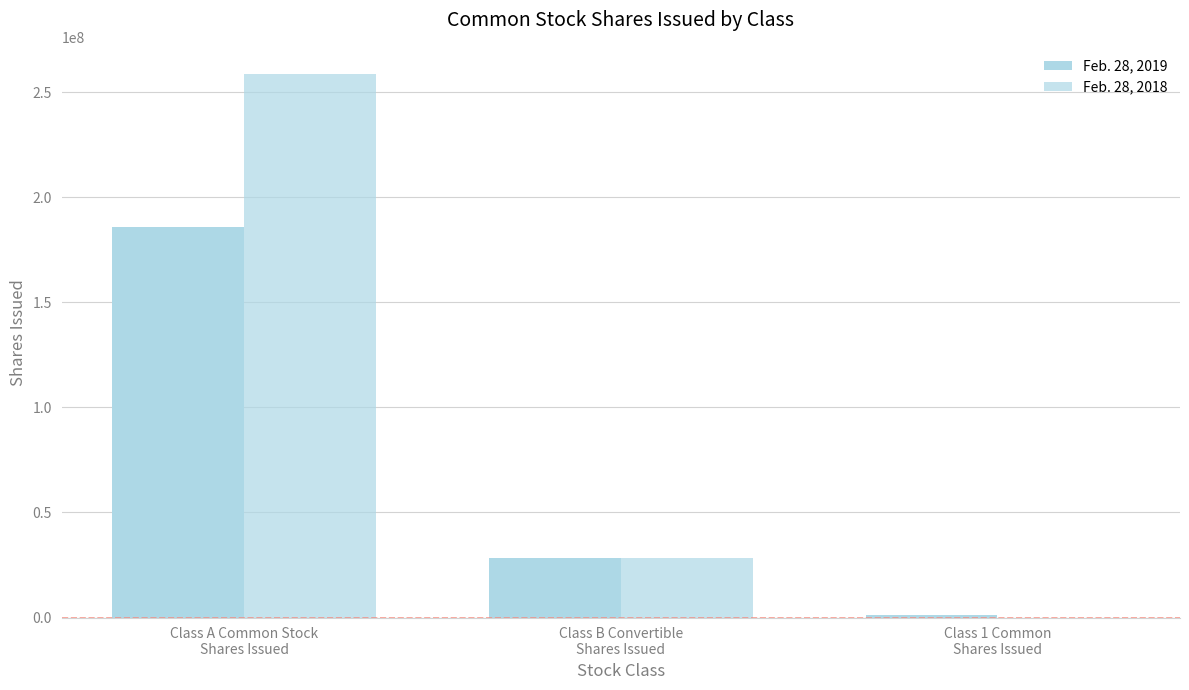

Reading left to right, list all the values displayed in this chart.

Feb. 28, 2019: 185740178	28322419	1149624
Feb. 28, 2018: 258718356	28335387	1970